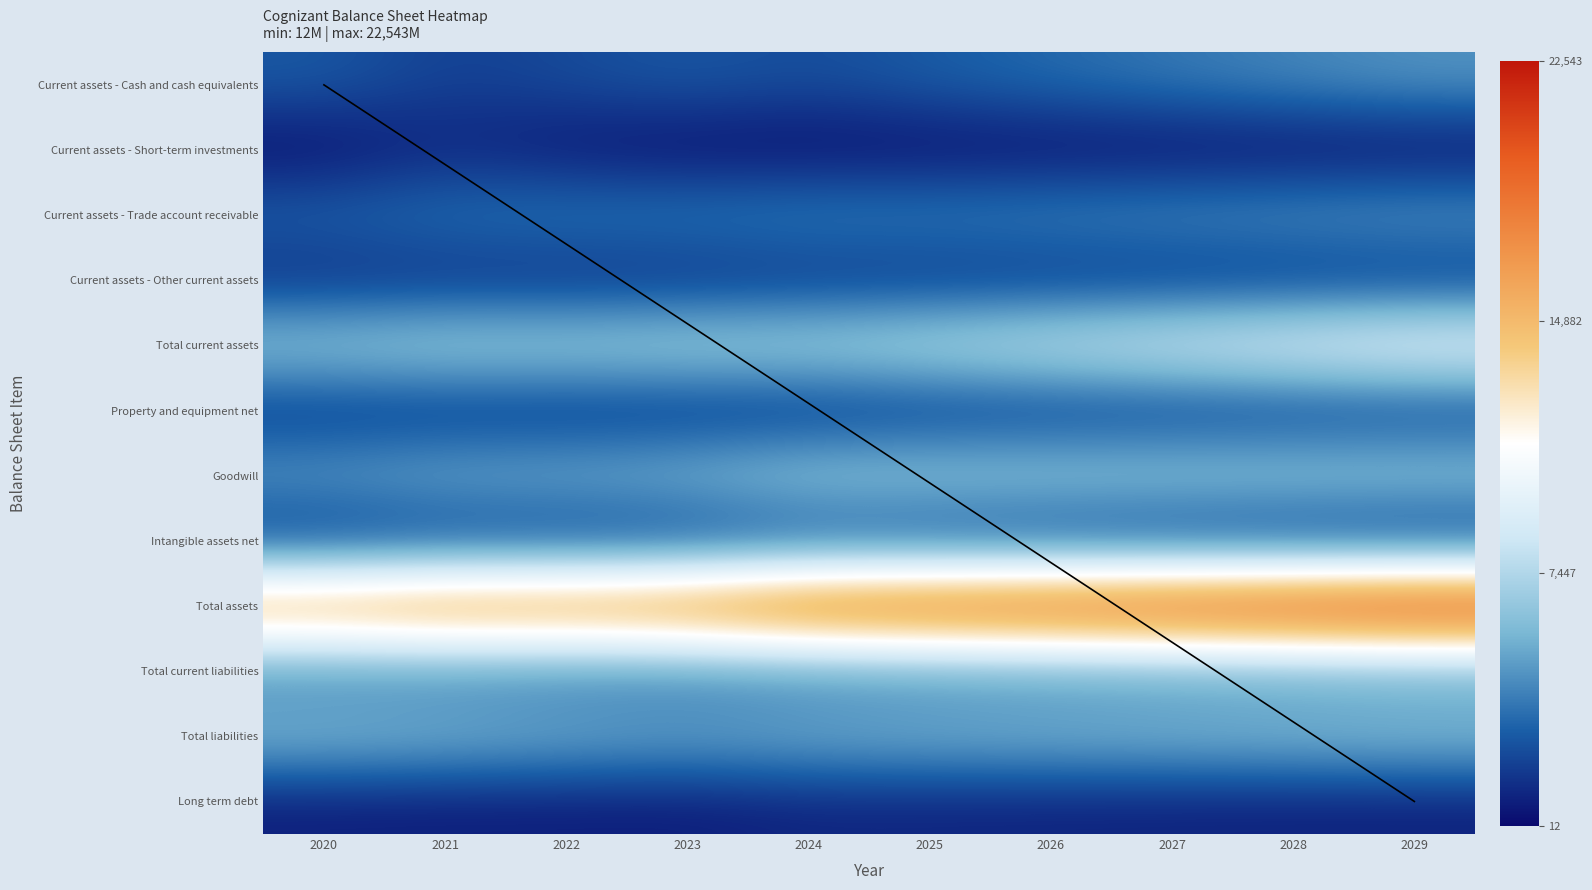

What is the highest value of the Goodwill series?

6953